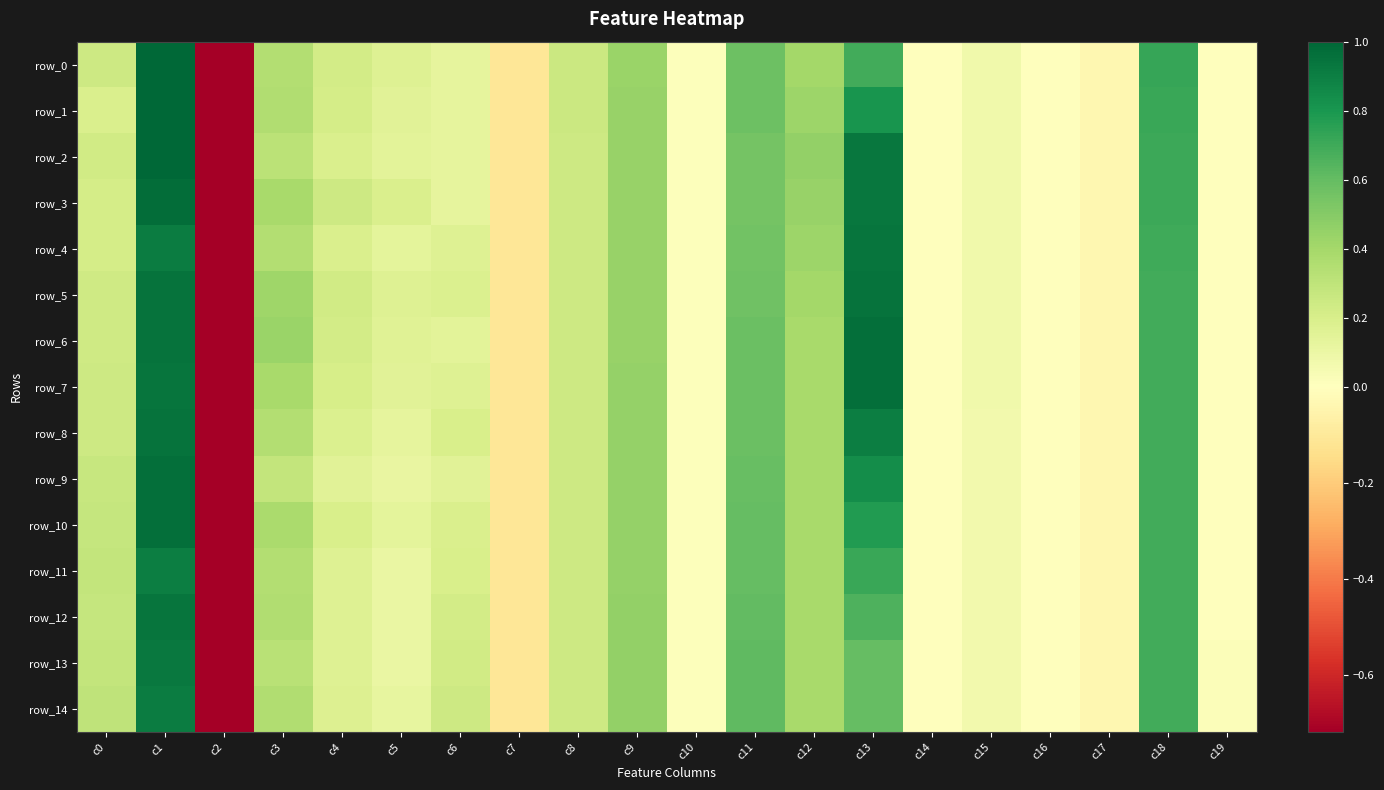

Which category has the highest value in the row_3 series?

c1